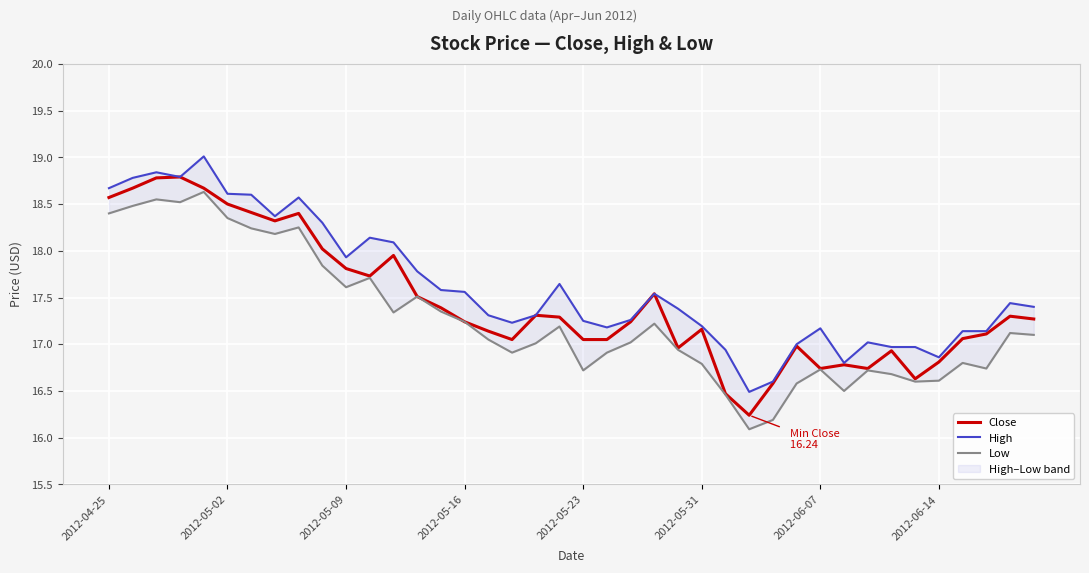

At 32, list the series in order from largest to smallest.

High, Close, Low